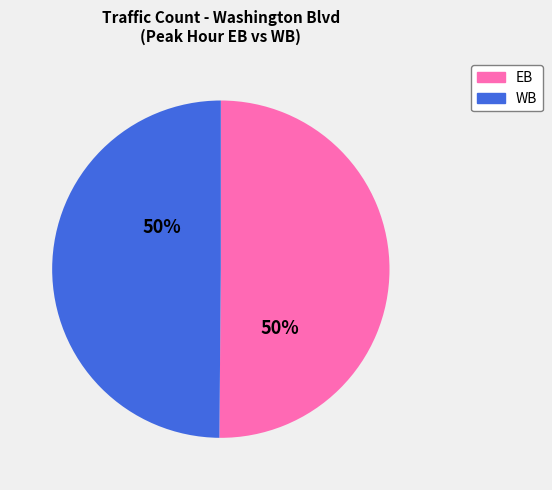

How many slices are in this pie chart?

2